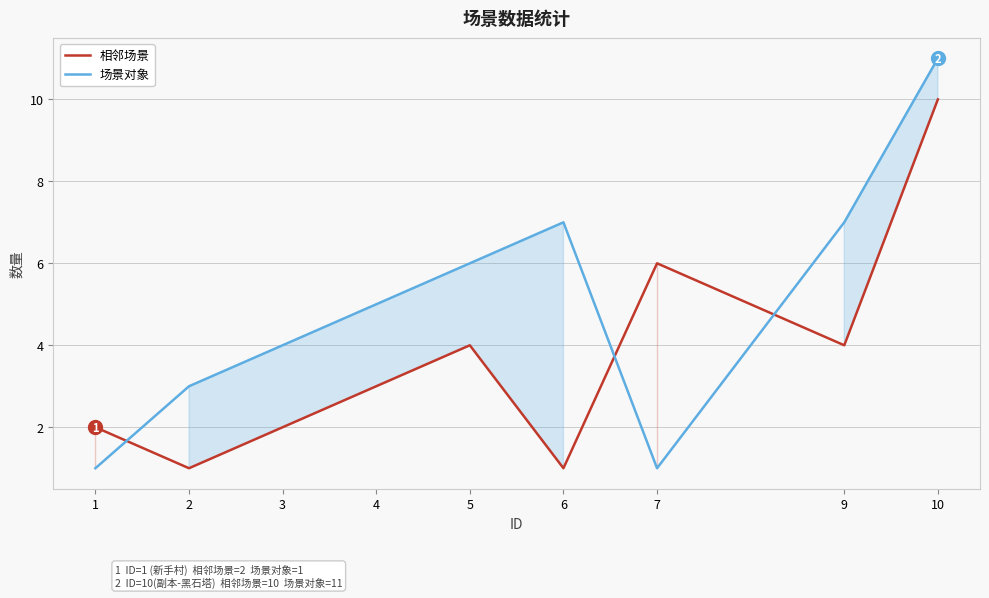

What is the difference between the second highest and minimum values in the 场景对象 series?

6